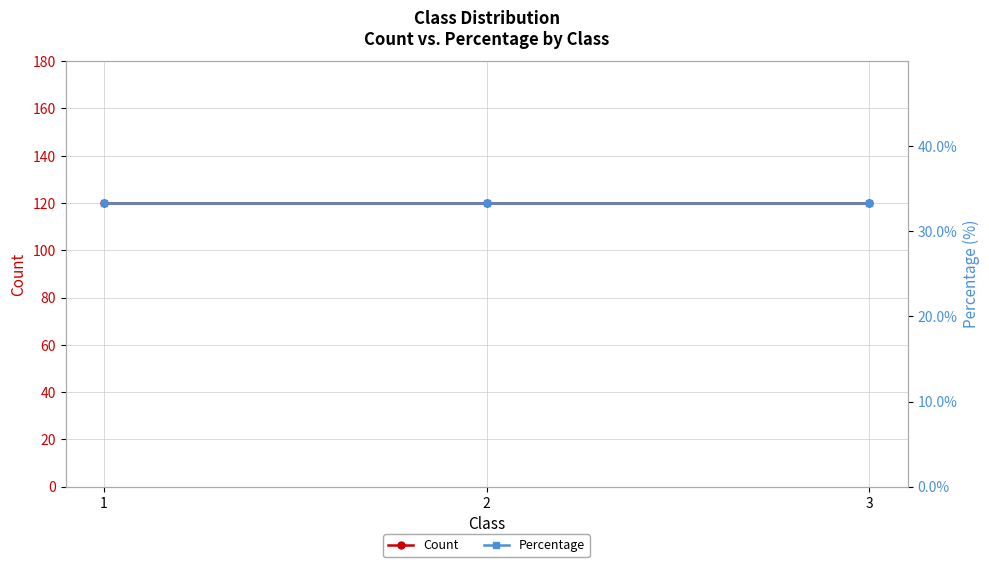

What is the lowest value of the Percentage series?

33.3